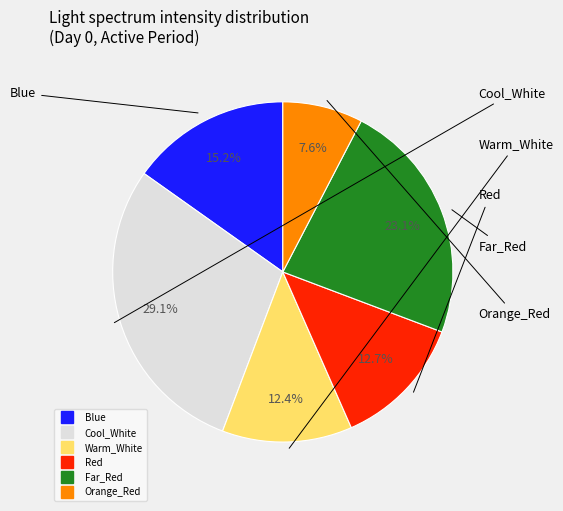

Which slice is the smallest?

Orange_Red